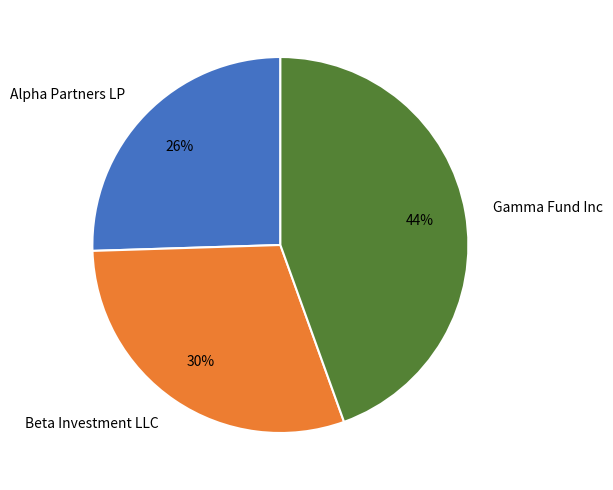

The Alpha Partners LP slice represents 26% of the pie. True or false?

True